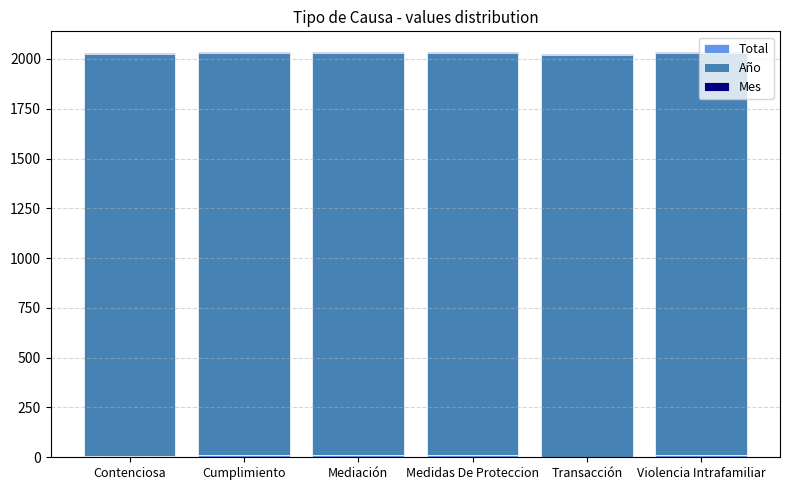

Where is Total nearest to the value 7?

Contenciosa